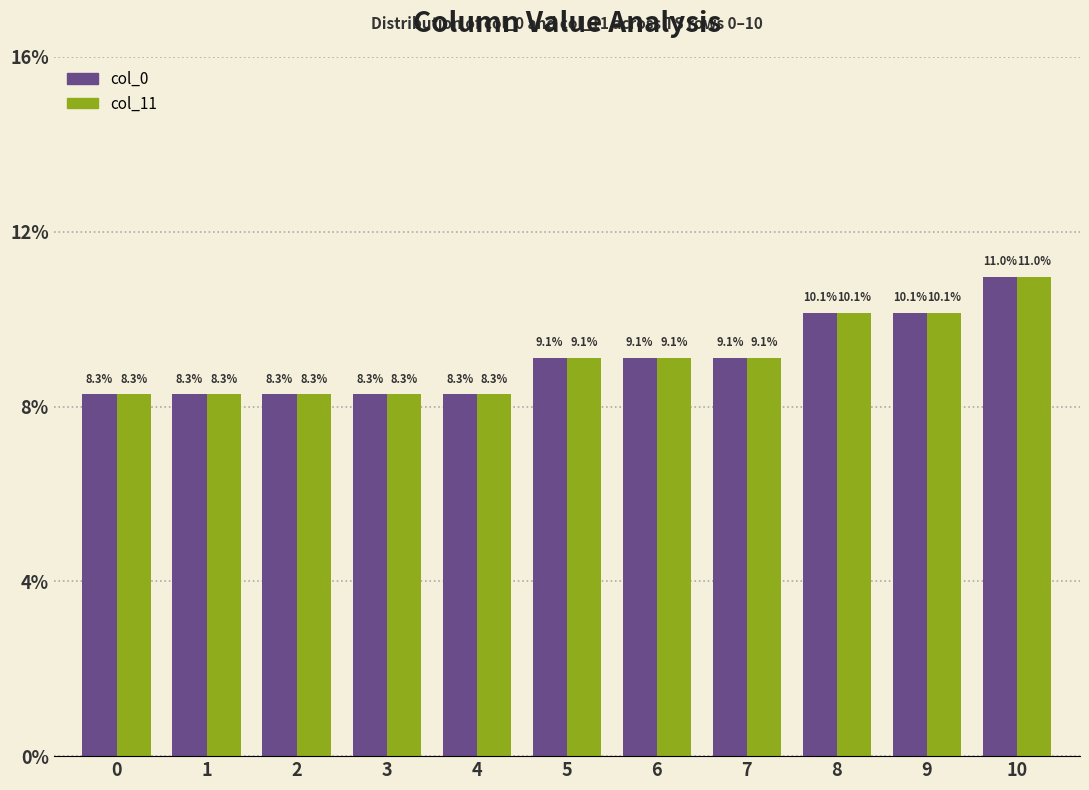

Does the chart contain any negative values?

No